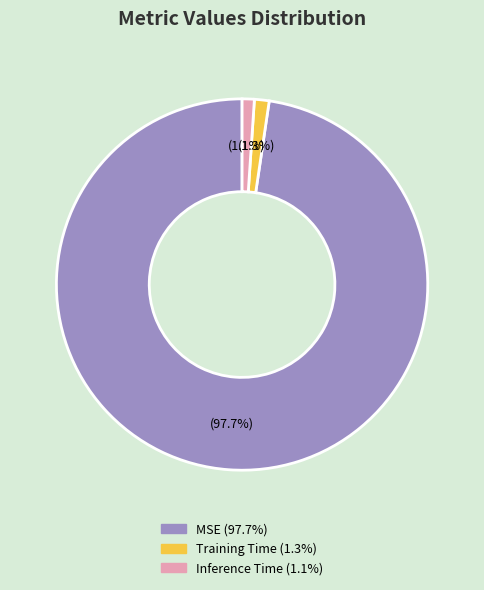

What is the largest slice in the pie chart?

MSE